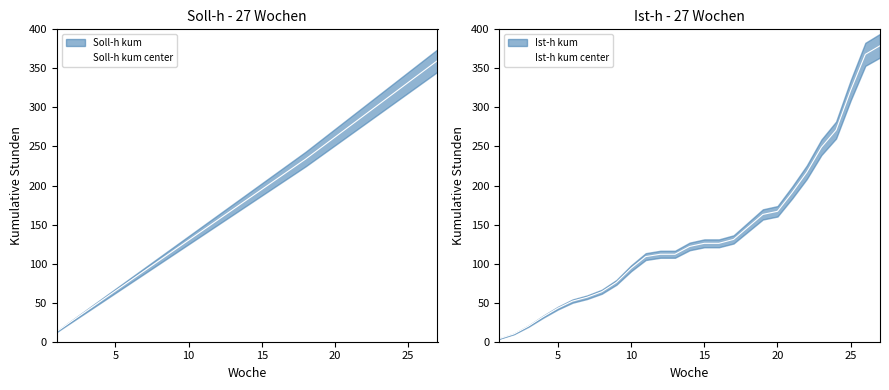

True or false: Soll-h kum center has a value of 447 at 25.

False